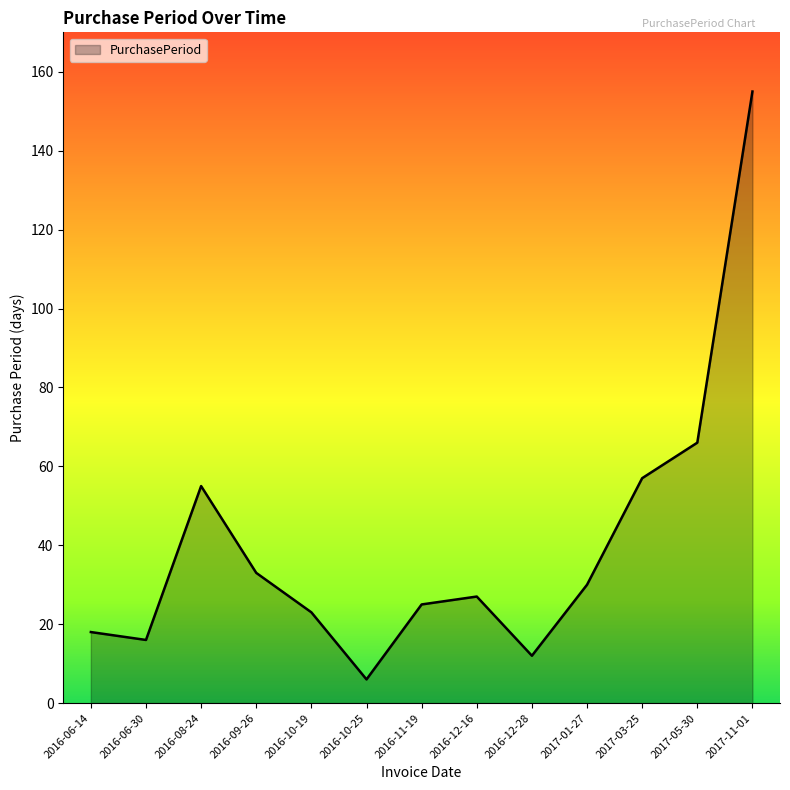

What position from the left is 2016-11-19?

7